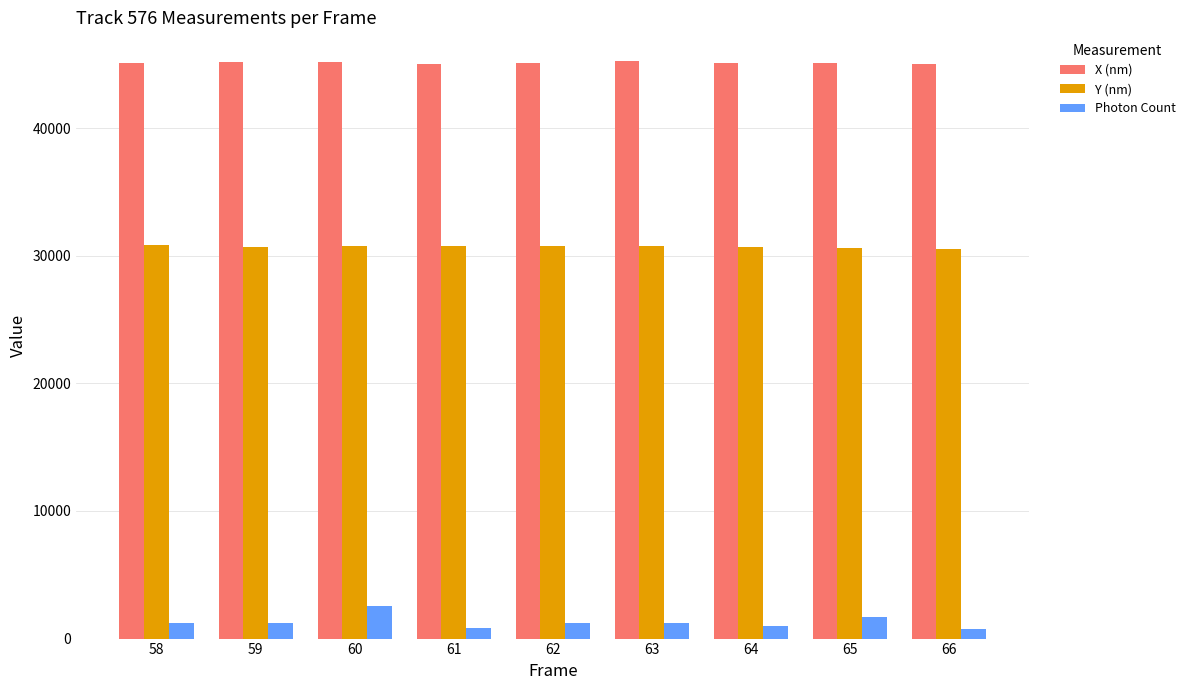

Are the bars grouped side by side (vs. stacked)?

Yes